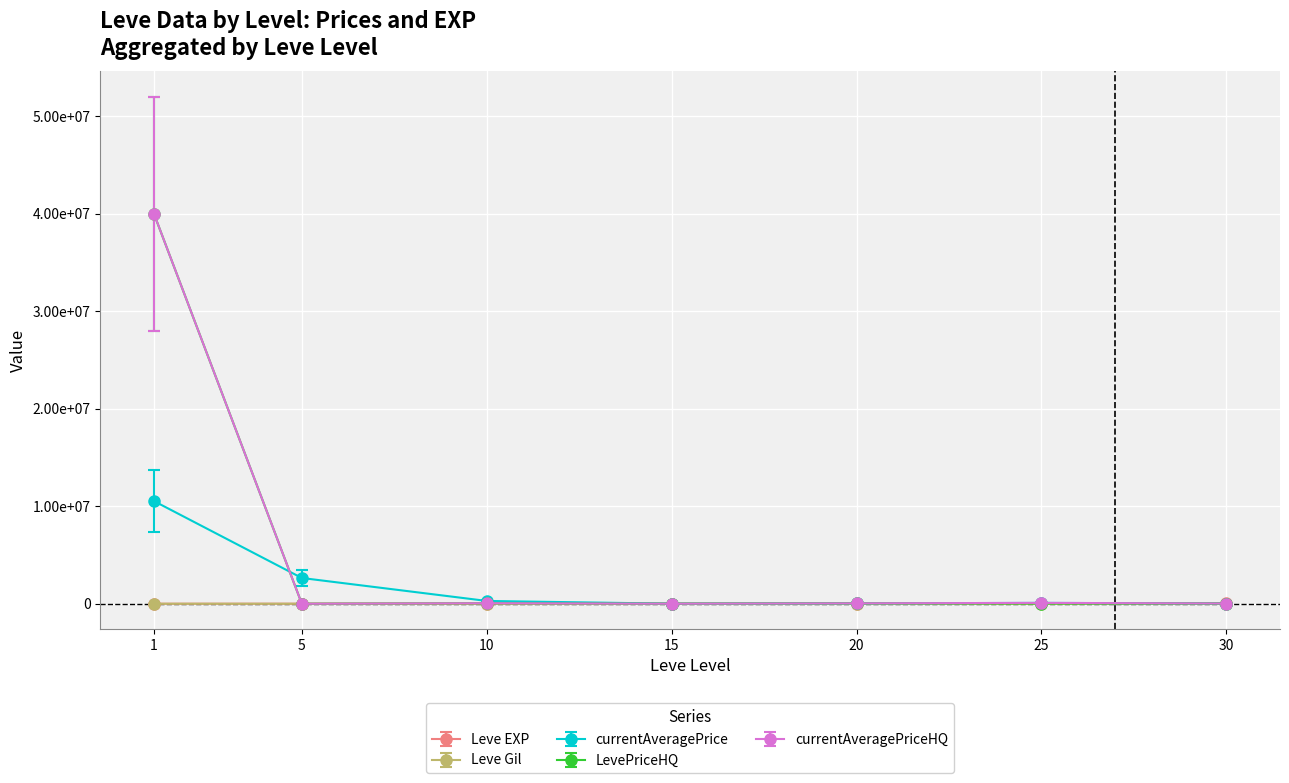

List the series in order of their peak value, highest first.

currentAveragePriceHQ, LevePriceHQ, currentAveragePrice, Leve EXP, Leve Gil